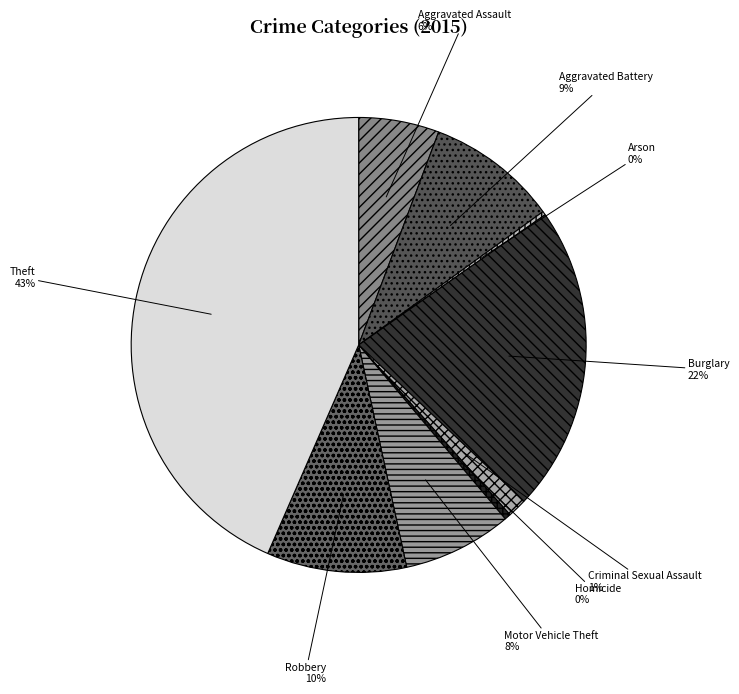

To the nearest percent, what is the combined percentage of Aggravated Assault and Homicide?

6%